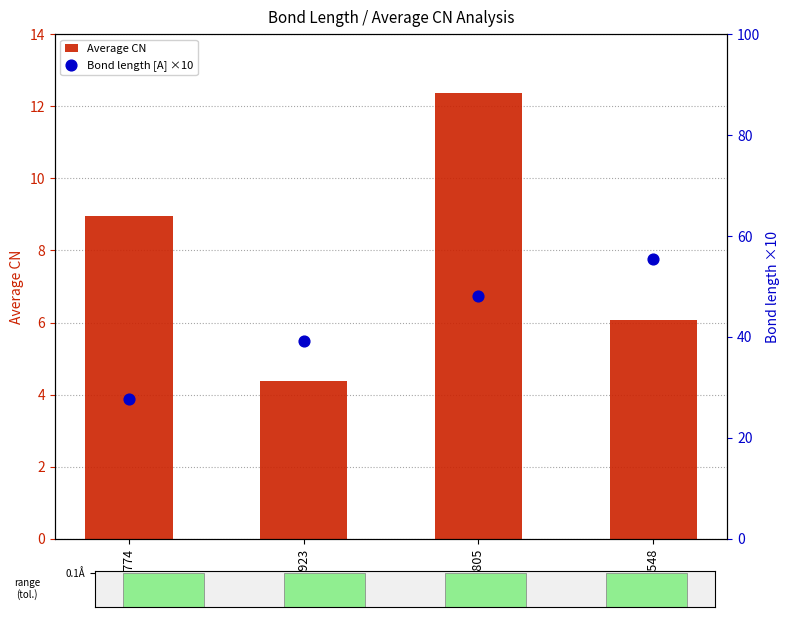

Which series has the widest spread of Y values?

Bond length [A] ×10